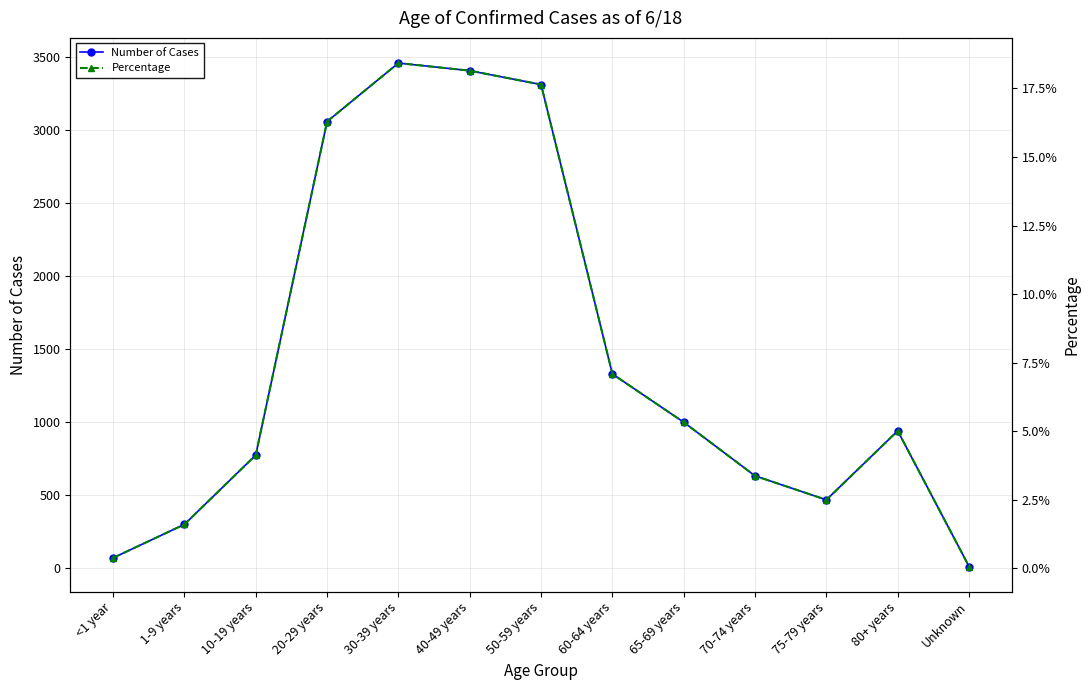

True or false: Number of Cases and Percentage intersect in this chart.

False